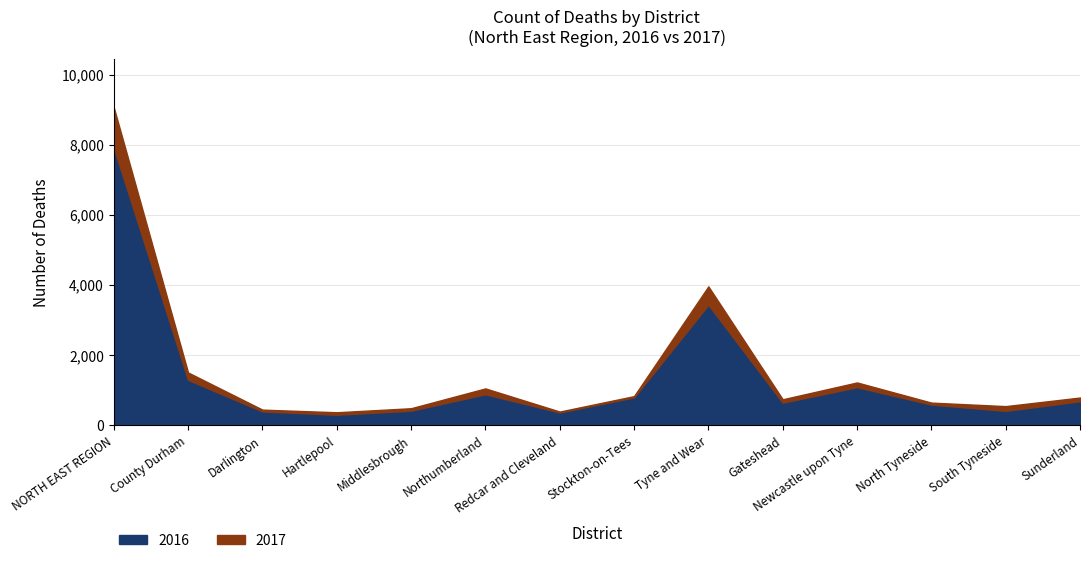

Which category has the lowest value across all series?

Hartlepool